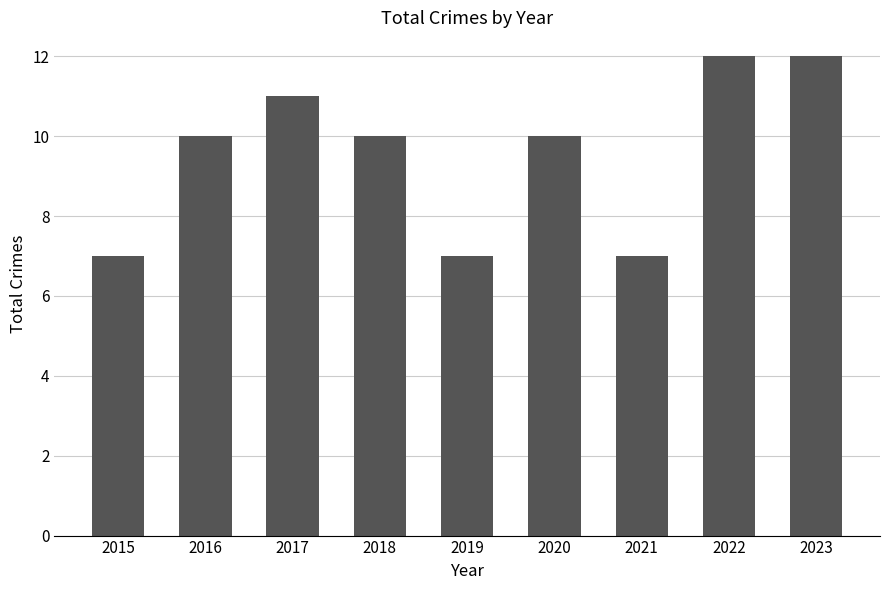

What is the ratio of the value at 2021 to the value at 2019?

1.0